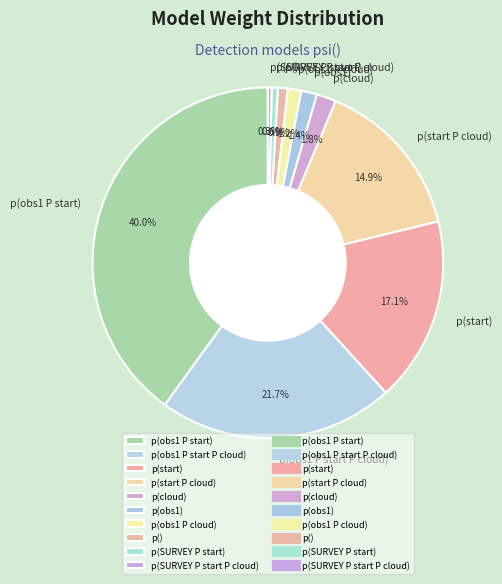

To the nearest percent, what is the average slice percentage?

10%